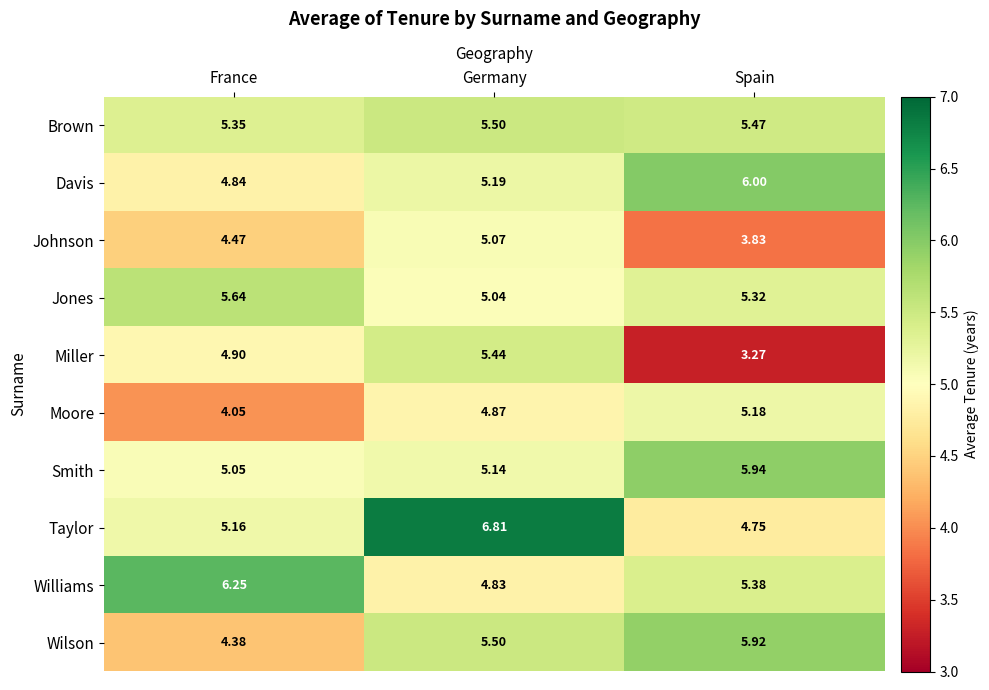

Rank the series at Spain from lowest to highest value.

Miller, Johnson, Taylor, Moore, Jones, Williams, Brown, Wilson, Smith, Davis